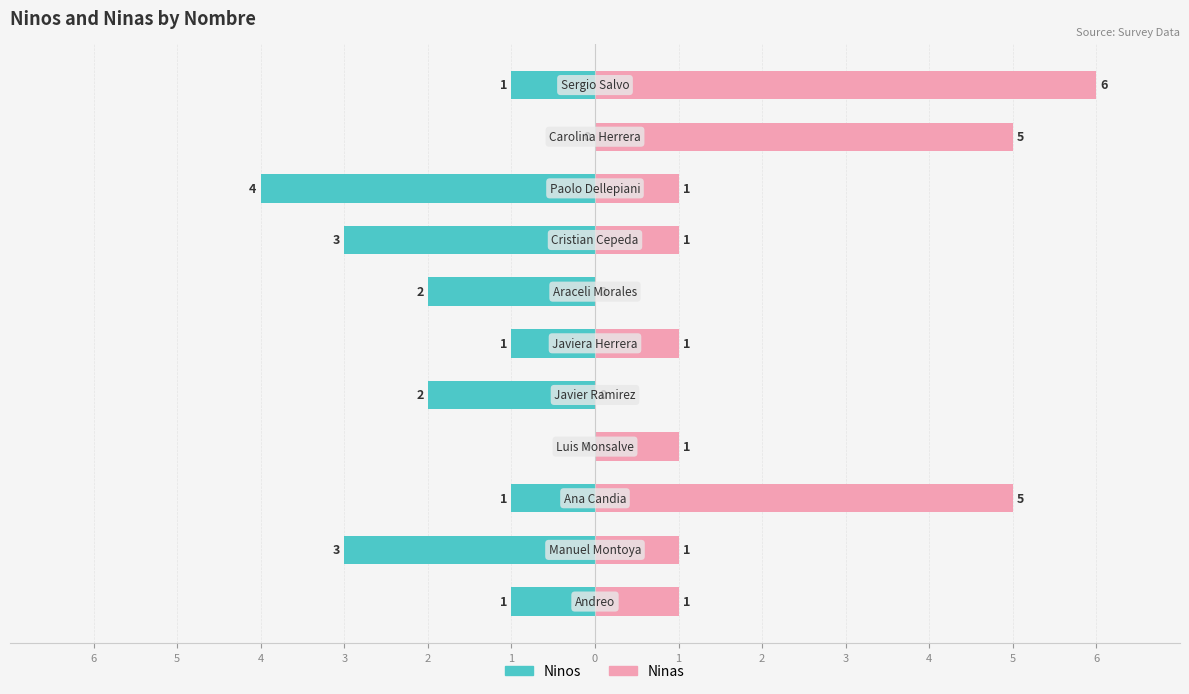

Is it true that Ninos equals -3 at 3?

False